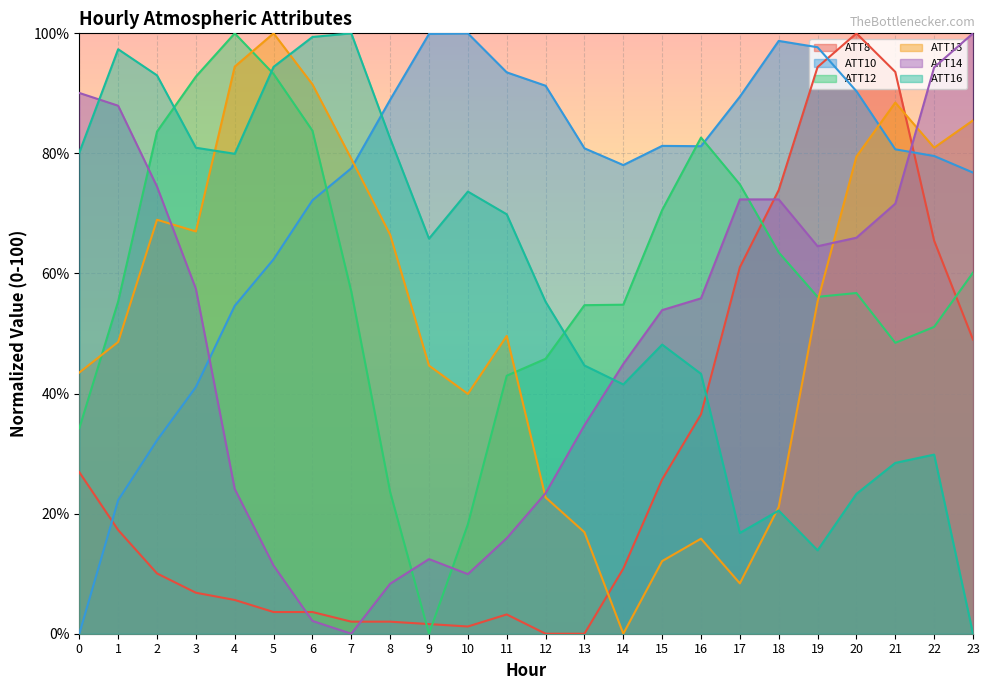

What is the difference between the ATT12 values at 12 and 13?

8.9